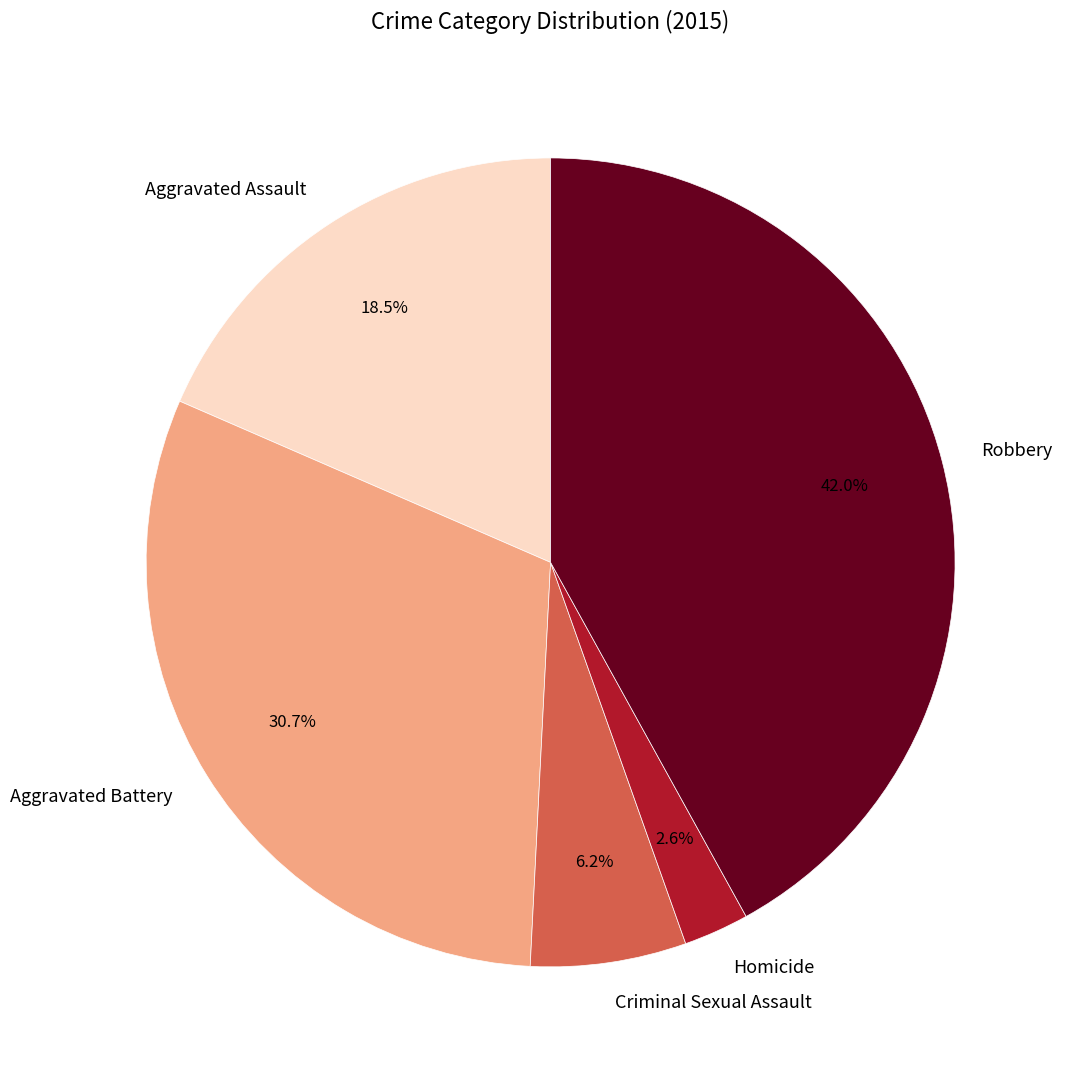

Is there a majority slice in this chart?

No